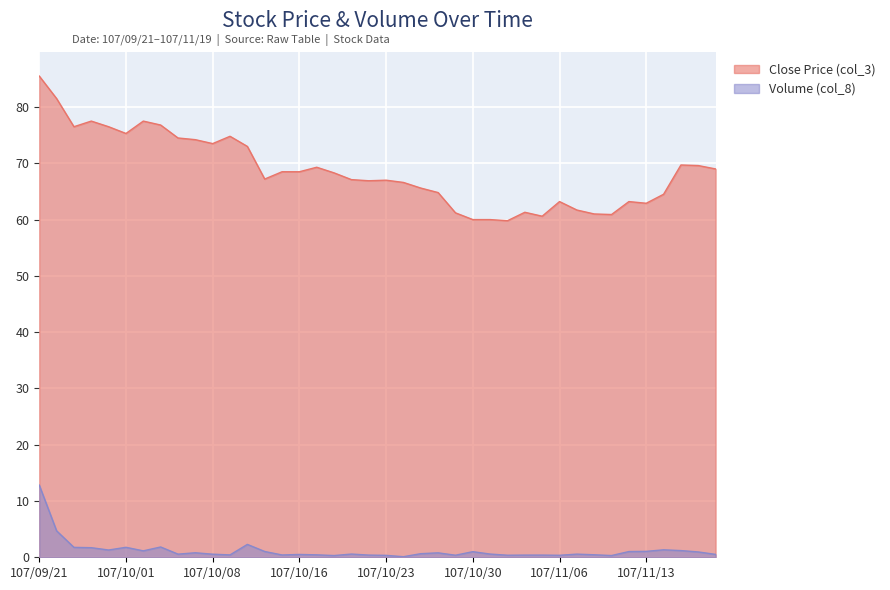

What are all the series names shown in the legend?

Close Price (col_3), Volume (col_8)